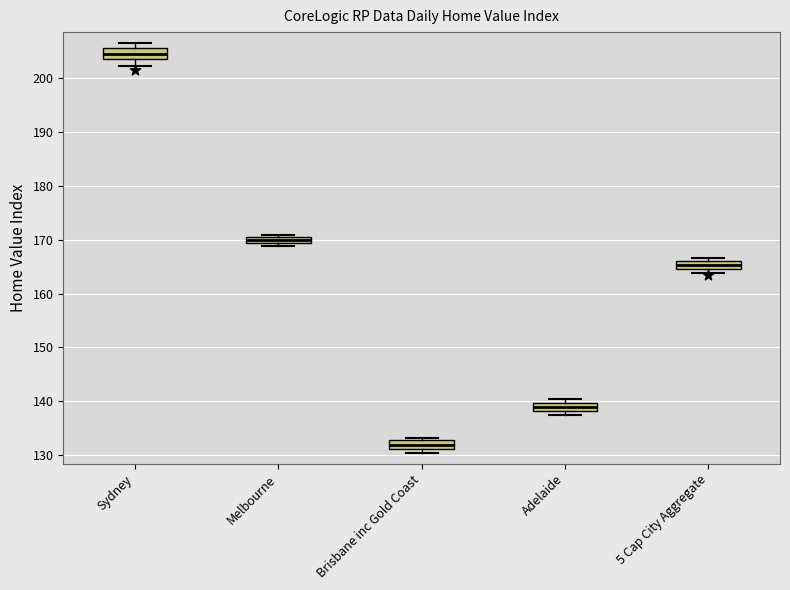

Which box's median line is the highest?

Sydney